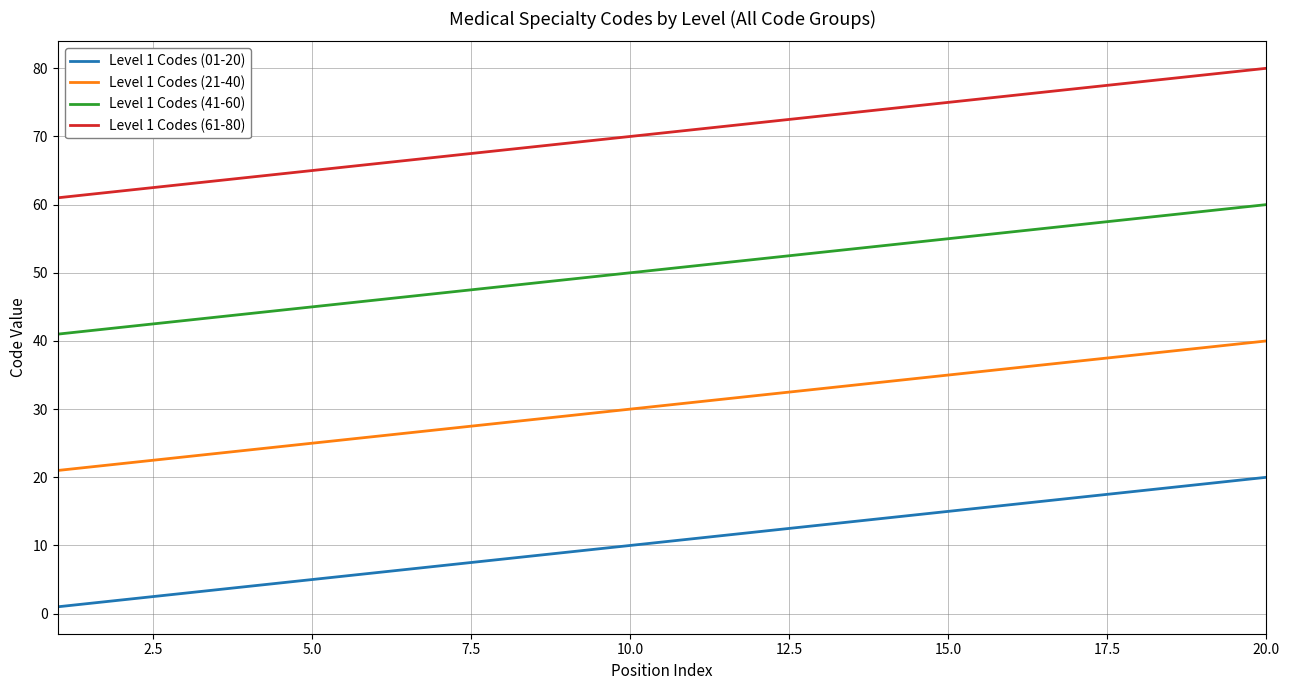

Rank the series by their maximum value, from highest to lowest.

Level 1 Codes (61-80), Level 1 Codes (41-60), Level 1 Codes (21-40), Level 1 Codes (01-20)